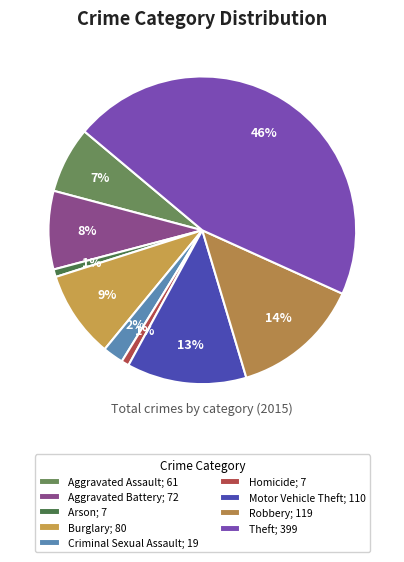

Rank the categories by value from highest to lowest.

Theft, Robbery, Motor Vehicle Theft, Burglary, Aggravated Battery, Aggravated Assault, Criminal Sexual Assault, Arson, Homicide